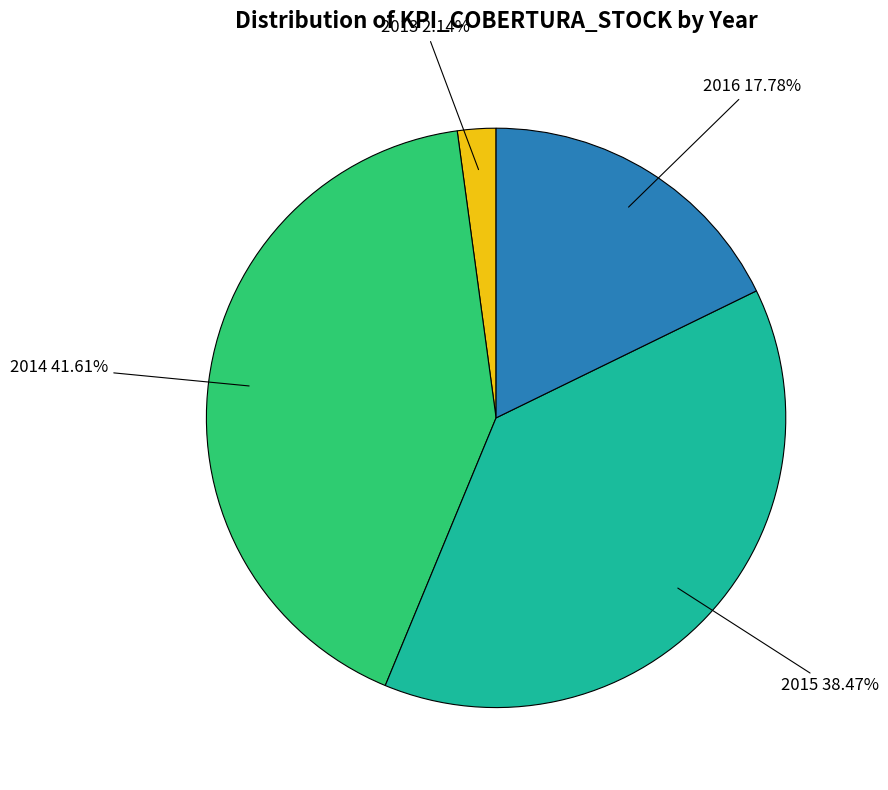

Is there a majority slice in this chart?

No